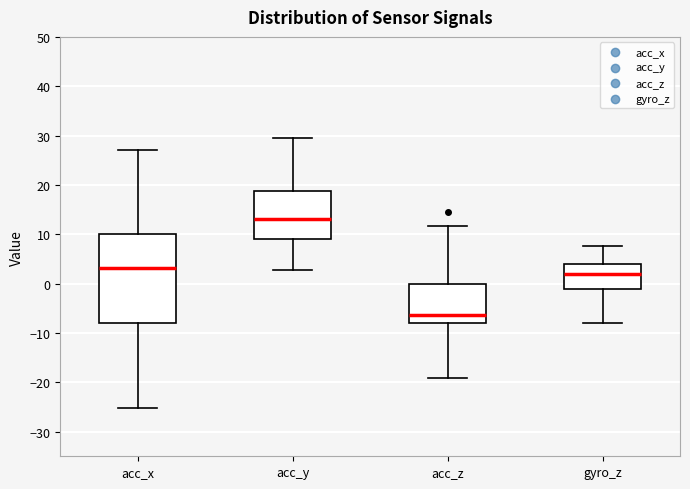

Which box is the tallest, from its lower edge to its upper edge?

acc_x